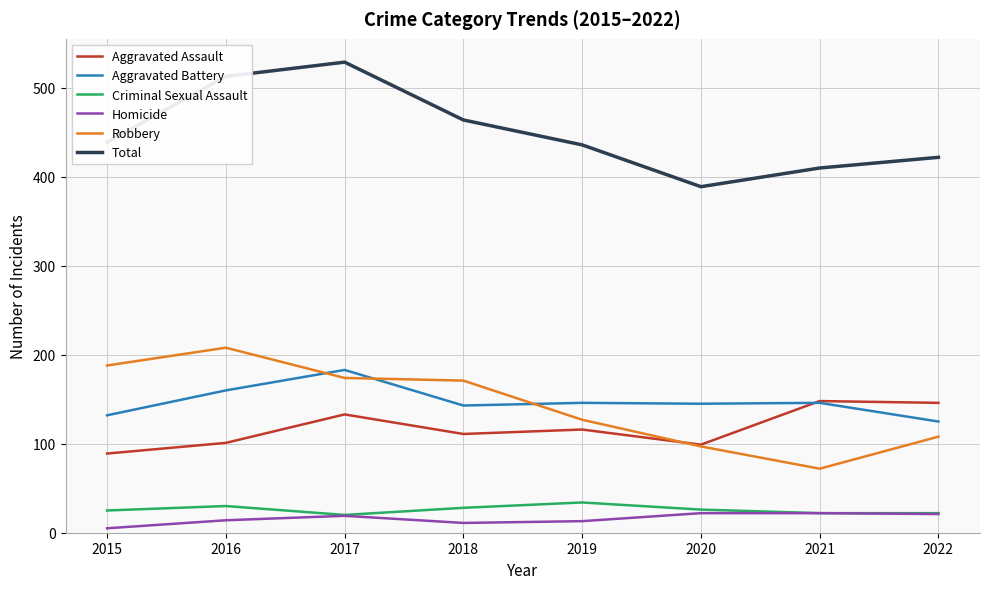

List the series in order of their peak value, highest first.

Total, Robbery, Aggravated Battery, Aggravated Assault, Criminal Sexual Assault, Homicide